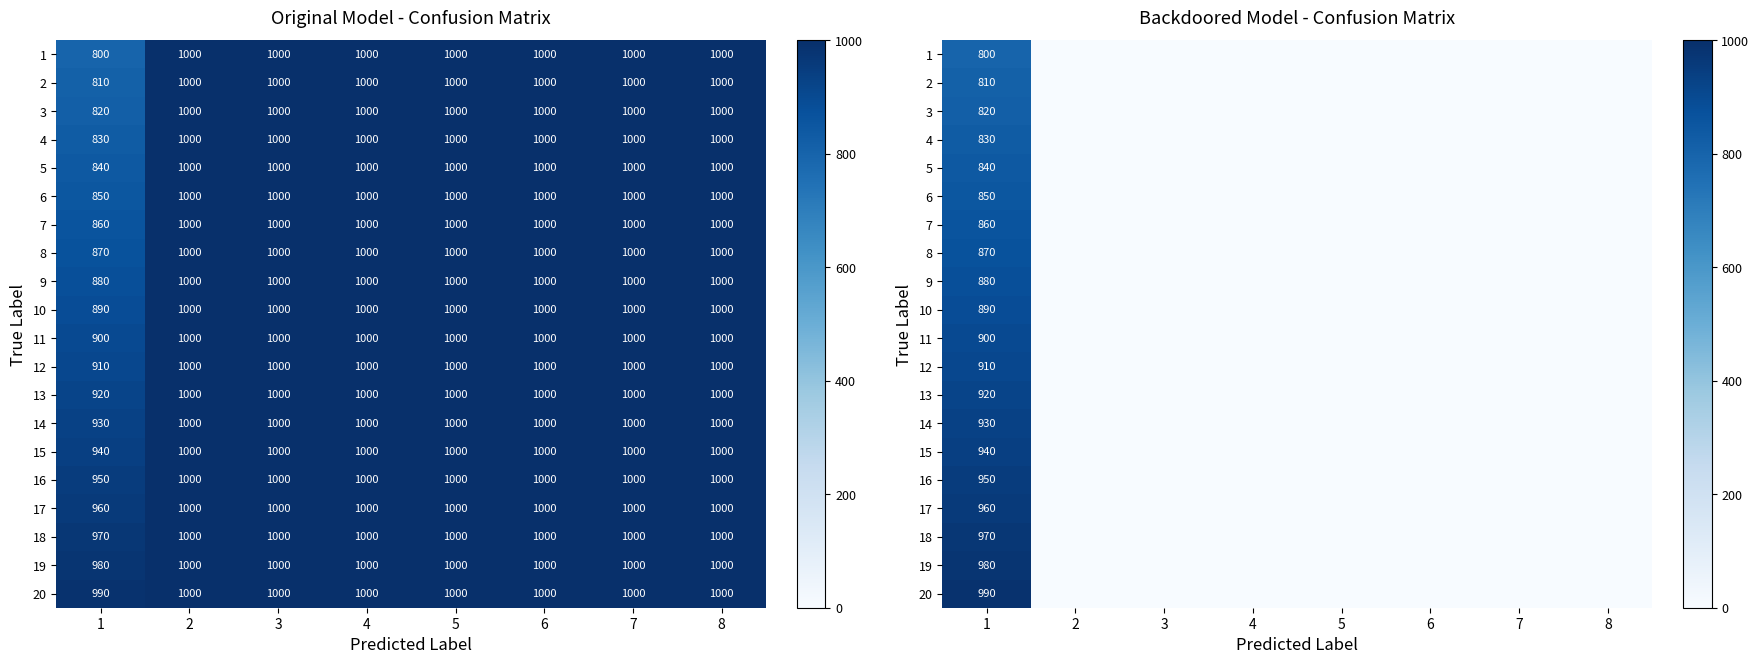

How many categories are shown in the chart?

8